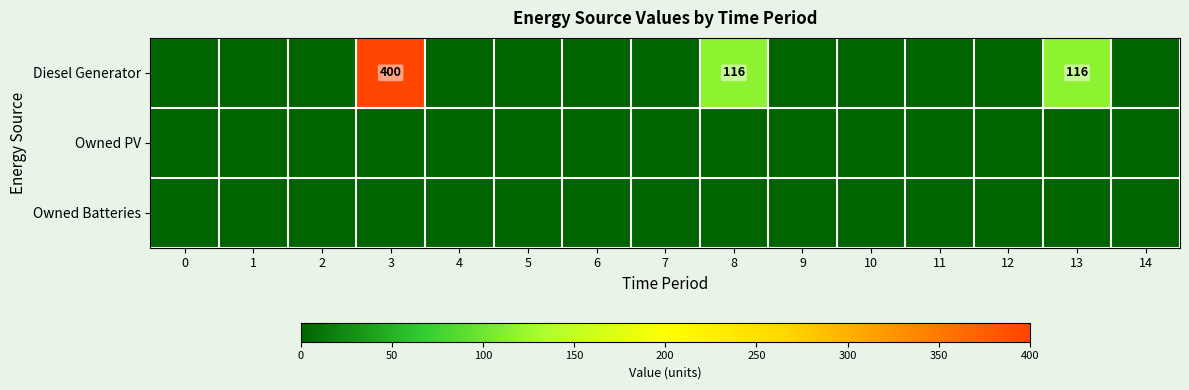

Is it true that row_0 equals 0 at 1?

True